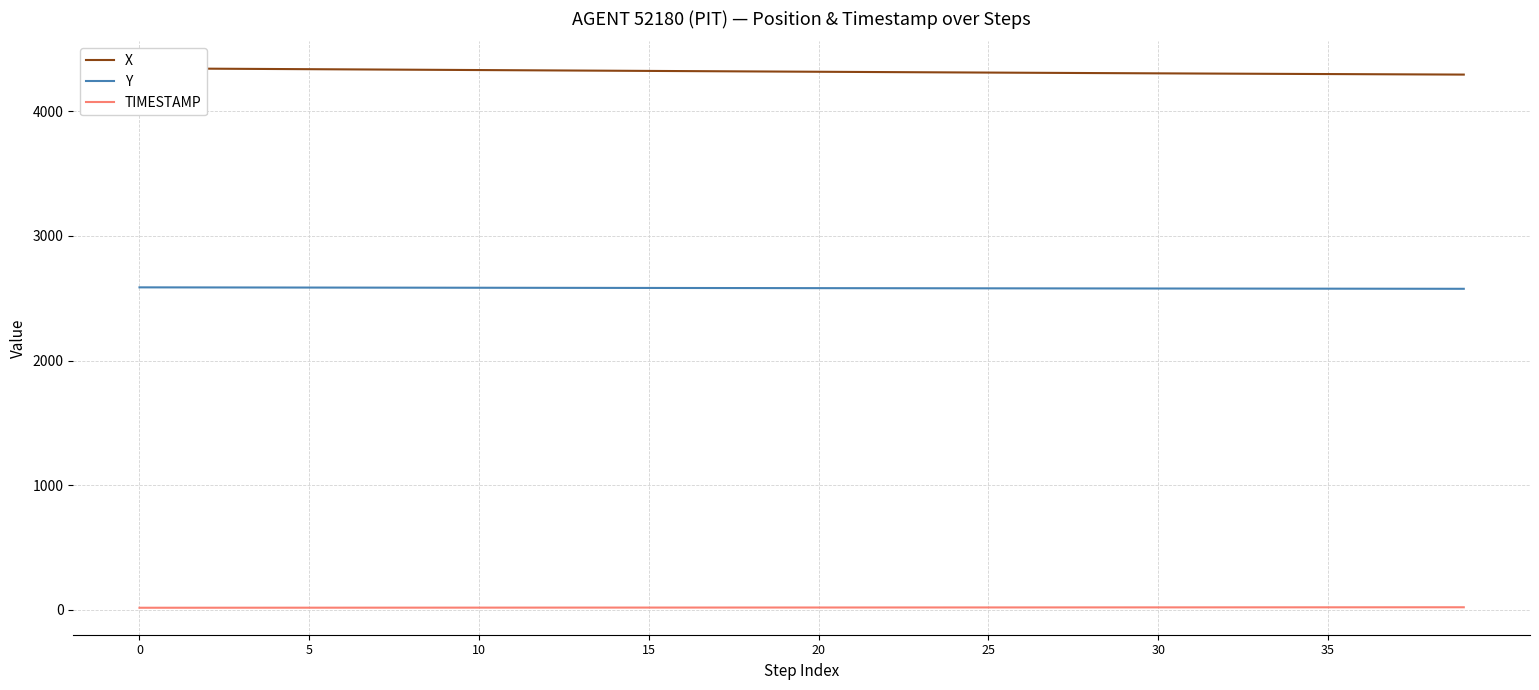

Which series has the largest total across all categories?

X